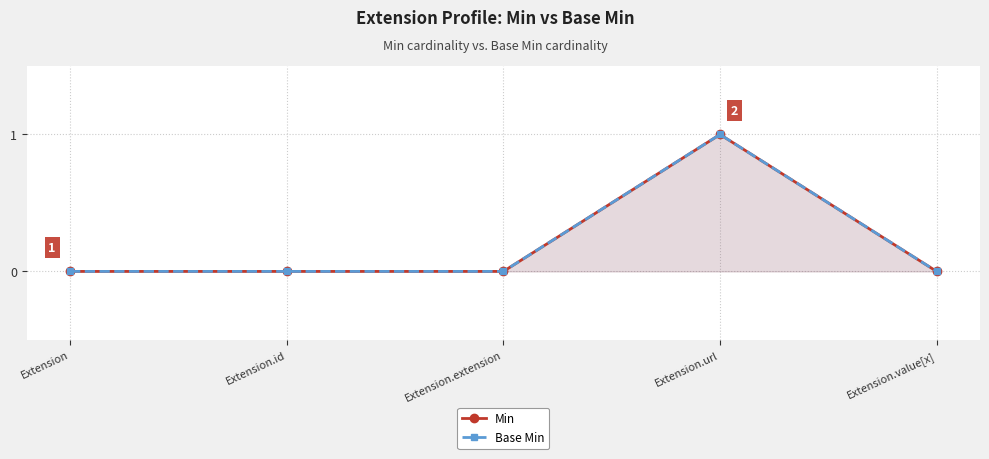

Rank the series at Extension from highest to lowest value.

Min, Base Min